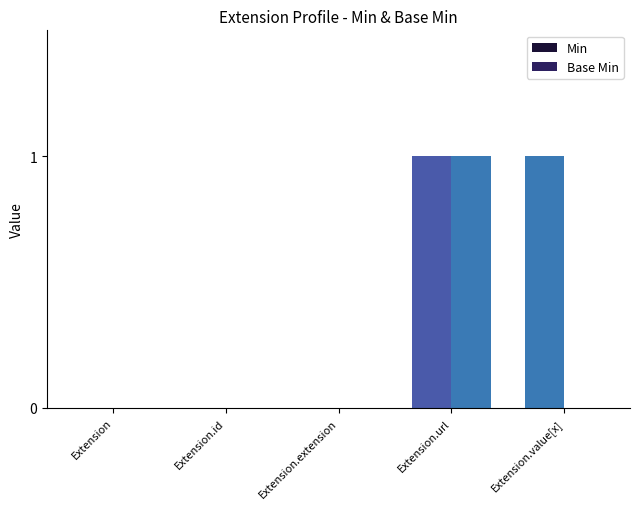

How many groups of bars are there?

5